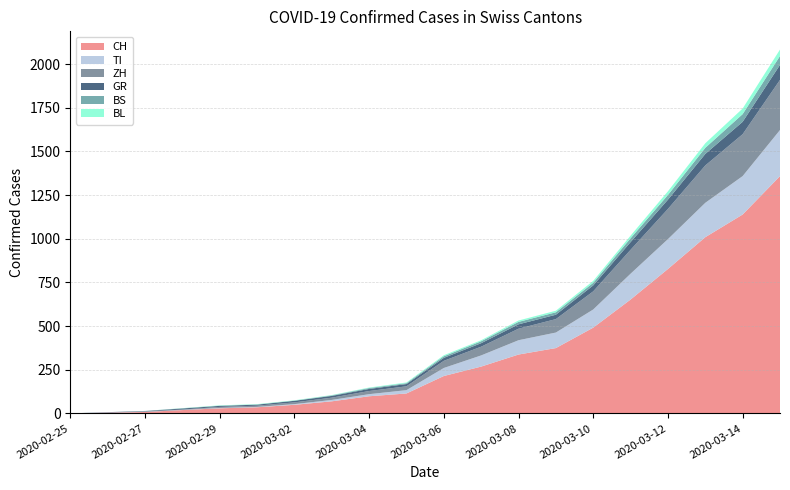

Reading left to right, extract all data points from this chart.

CH: 2020-02-25=0	2020-02-26=4	2020-02-27=8	2020-02-28=19	2020-02-29=29	2020-03-01=35	2020-03-02=49	2020-03-03=69	2020-03-04=98	2020-03-05=114	2020-03-06=214	2020-03-07=268	2020-03-08=337	2020-03-09=374	2020-03-10=491	2020-03-11=652	2020-03-12=827	2020-03-13=1009	2020-03-14=1139	2020-03-15=1359
TI: 2020-02-25=0	2020-02-26=1	2020-02-27=1	2020-02-28=1	2020-02-29=2	2020-03-01=2	2020-03-02=4	2020-03-03=8	2020-03-04=12	2020-03-05=19	2020-03-06=46	2020-03-07=64	2020-03-08=82	2020-03-09=89	2020-03-10=104	2020-03-11=148	2020-03-12=171	2020-03-13=197	2020-03-14=220	2020-03-15=264
ZH: 2020-02-25=0	2020-02-26=0	2020-02-27=2	2020-02-28=2	2020-02-29=6	2020-03-01=7	2020-03-02=10	2020-03-03=13	2020-03-04=18	2020-03-05=22	2020-03-06=41	2020-03-07=50	2020-03-08=66	2020-03-09=77	2020-03-10=104	2020-03-11=137	2020-03-12=173	2020-03-13=214	2020-03-14=240	2020-03-15=287
GR: 2020-02-25=0	2020-02-26=2	2020-02-27=2	2020-02-28=6	2020-02-29=6	2020-03-01=6	2020-03-02=9	2020-03-03=10	2020-03-04=12	2020-03-05=13	2020-03-06=17	2020-03-07=20	2020-03-08=25	2020-03-09=25	2020-03-10=34	2020-03-11=44	2020-03-12=53	2020-03-13=66	2020-03-14=71	2020-03-15=86
BS: 2020-02-25=0	2020-02-26=0	2020-02-27=1	2020-02-28=1	2020-02-29=1	2020-03-01=1	2020-03-02=1	2020-03-03=3	2020-03-04=5	2020-03-05=5	2020-03-06=9	2020-03-07=11	2020-03-08=14	2020-03-09=14	2020-03-10=15	2020-03-11=22	2020-03-12=27	2020-03-13=35	2020-03-14=44	2020-03-15=51
BL: 2020-02-25=0	2020-02-26=0	2020-02-27=0	2020-02-28=1	2020-02-29=2	2020-03-01=2	2020-03-02=2	2020-03-03=2	2020-03-04=3	2020-03-05=4	2020-03-06=6	2020-03-07=6	2020-03-08=8	2020-03-09=9	2020-03-10=11	2020-03-11=15	2020-03-12=21	2020-03-13=26	2020-03-14=32	2020-03-15=37